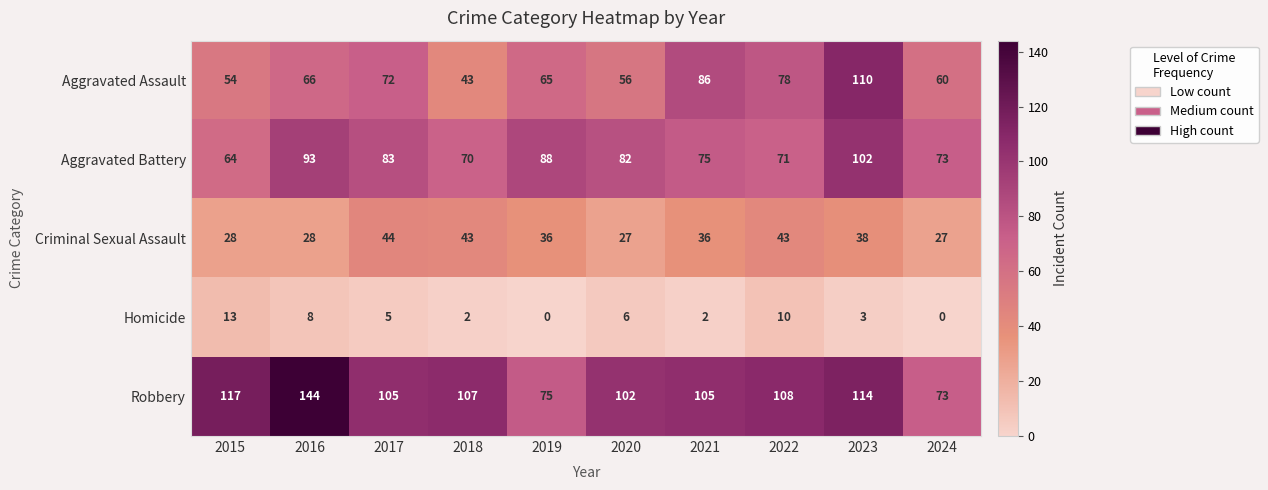

What is the difference between the maximum and minimum values in the Robbery series?

71